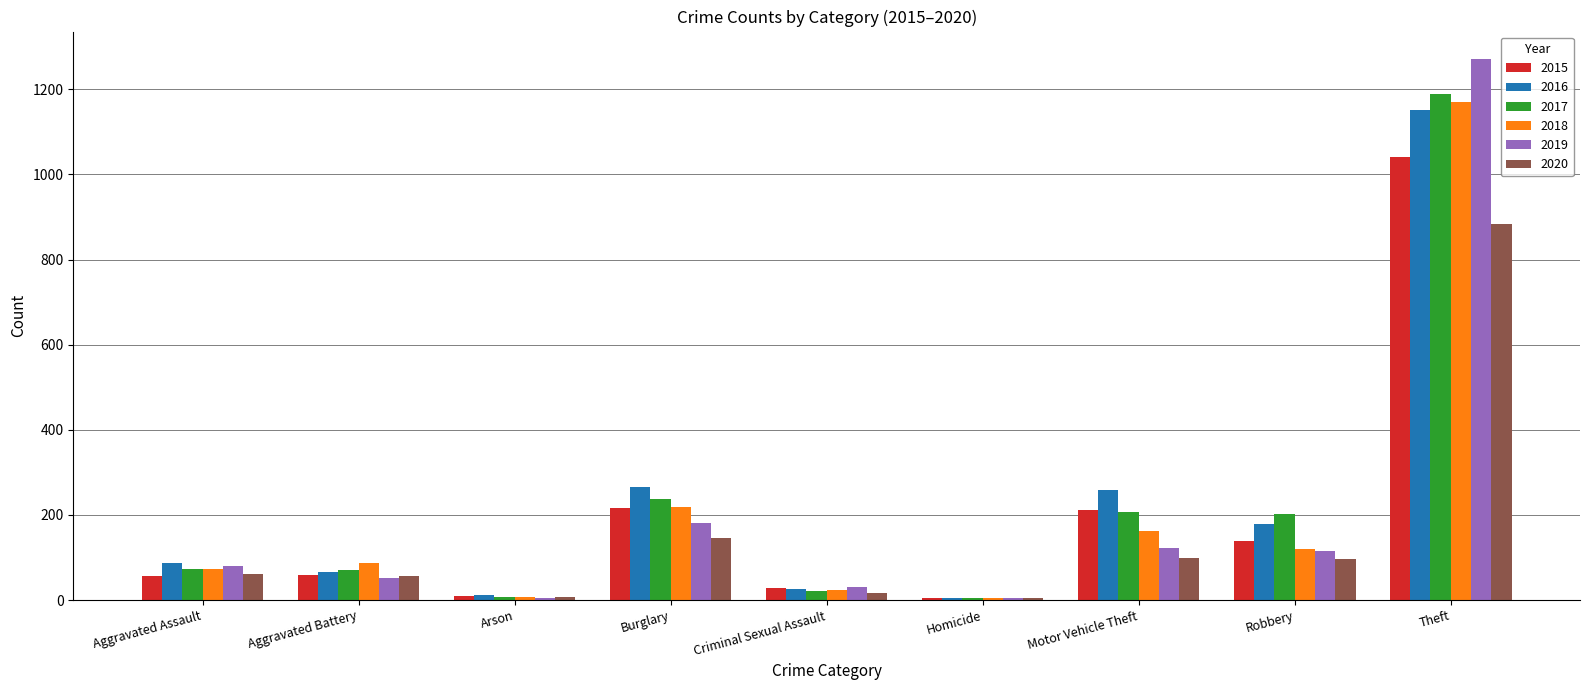

The value of 2015 at Homicide is 5. True or false?

True